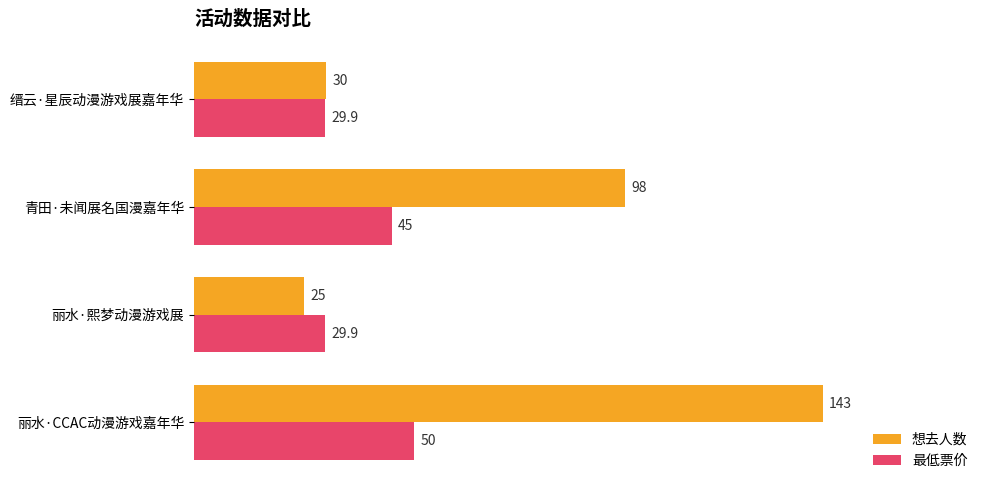

What are all the series names shown in the legend?

想去人数, 最低票价